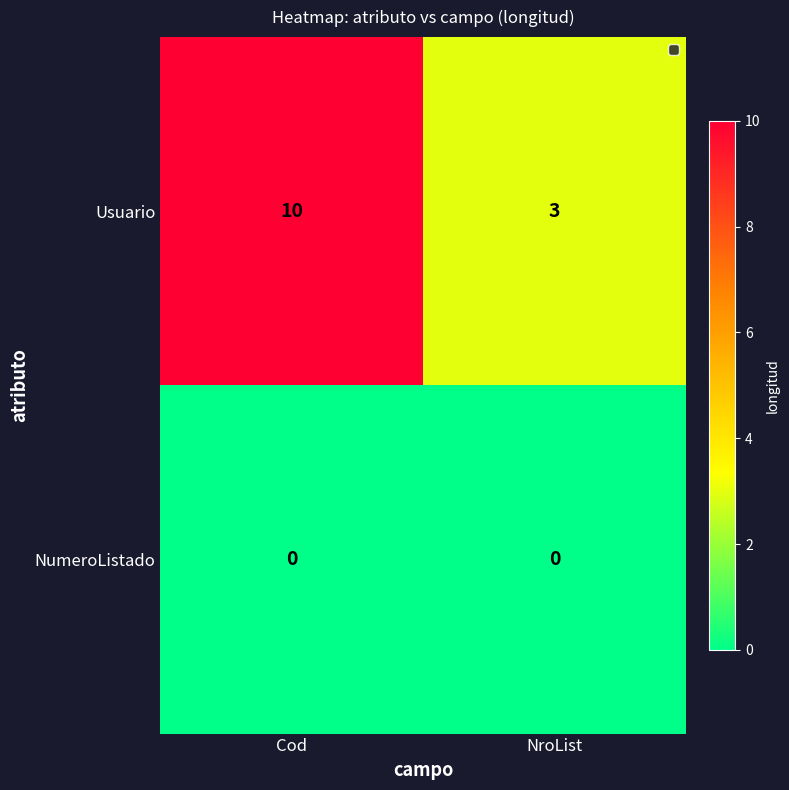

Read the Usuario value at NroList.

3